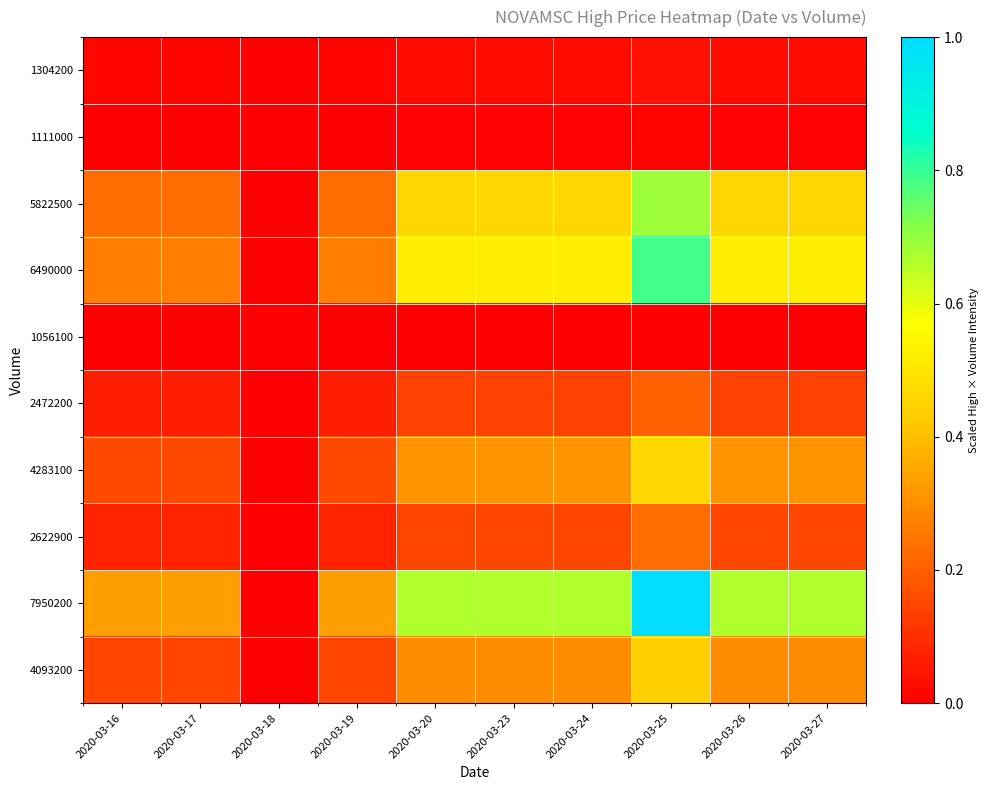

Between 2020-03-18 and 2020-03-17, which is larger?

2020-03-17